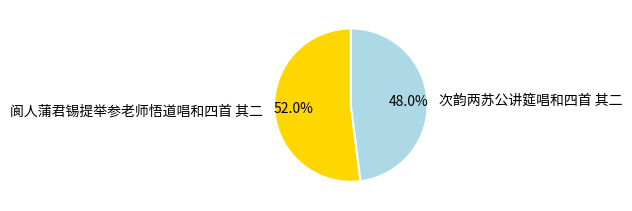

The 阆人蒲君锡提举参老师悟道唱和四首 其二 slice represents 65% of the pie. True or false?

False